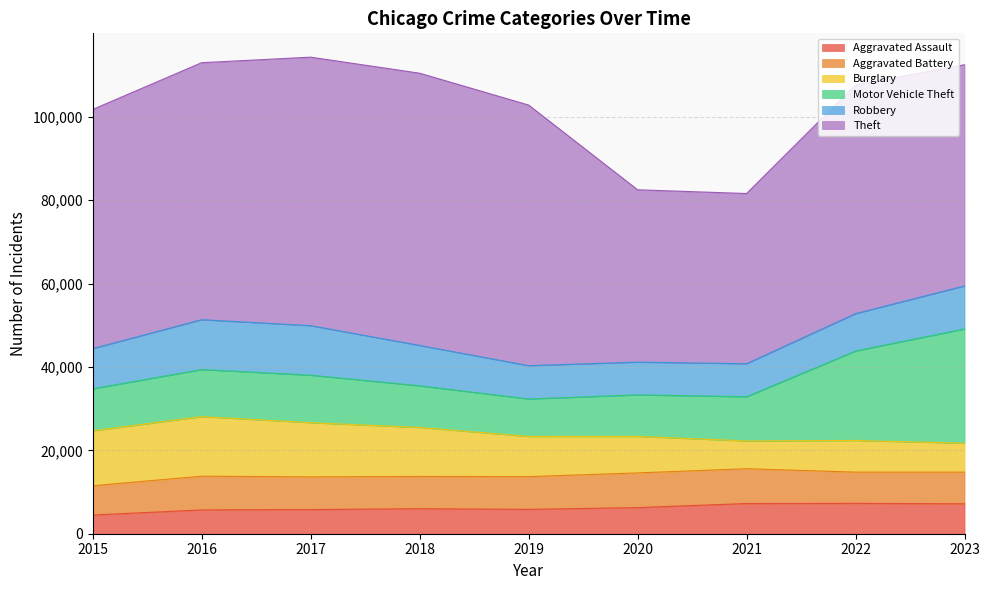

Is it true that Aggravated Battery equals 7491 at 2022?

True